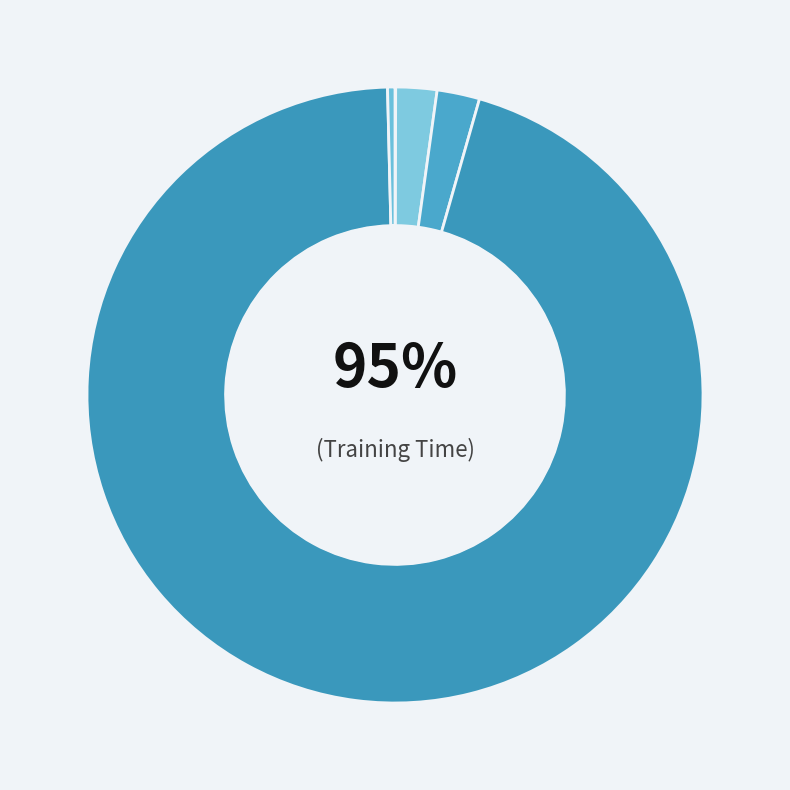

Count the number of slices in the pie.

5